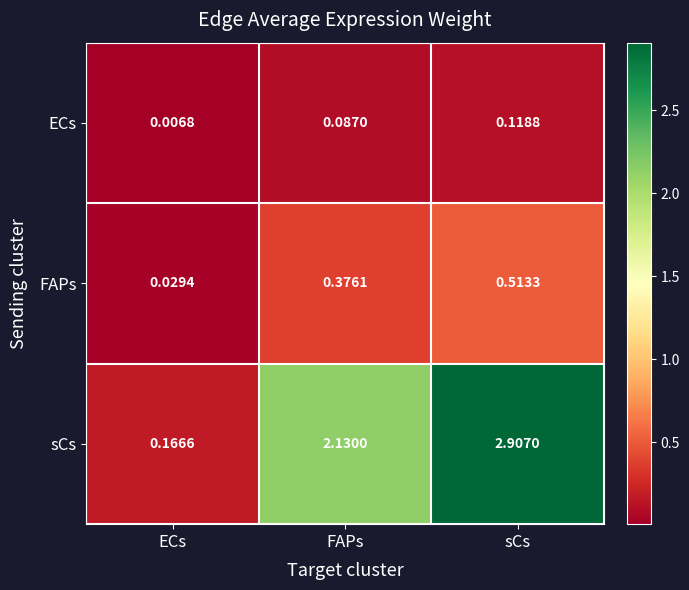

Where is FAPs nearest to the value 0?

ECs